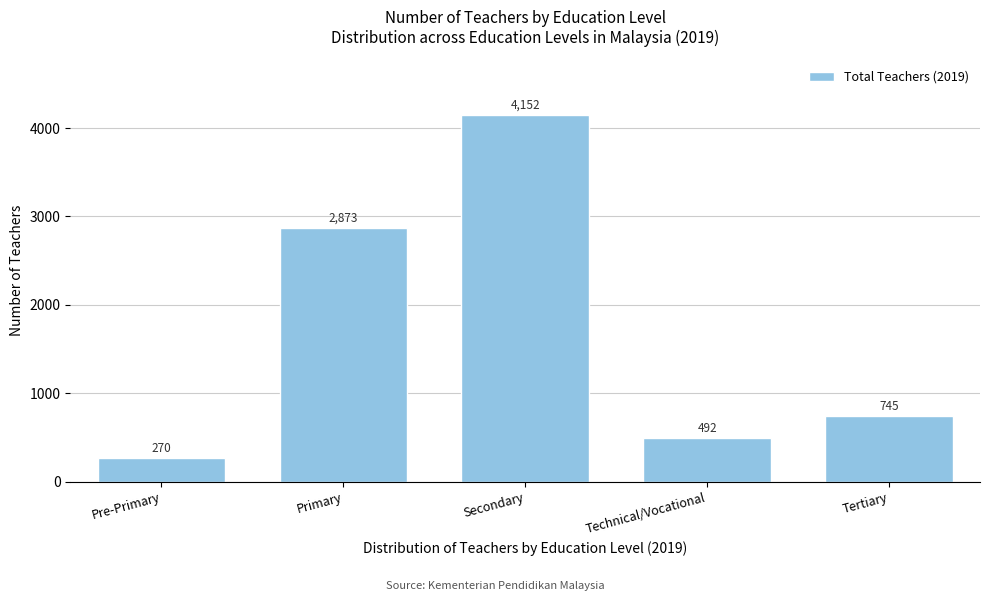

Reading left to right, list all the values displayed in this chart.

270	2873	4152	492	745